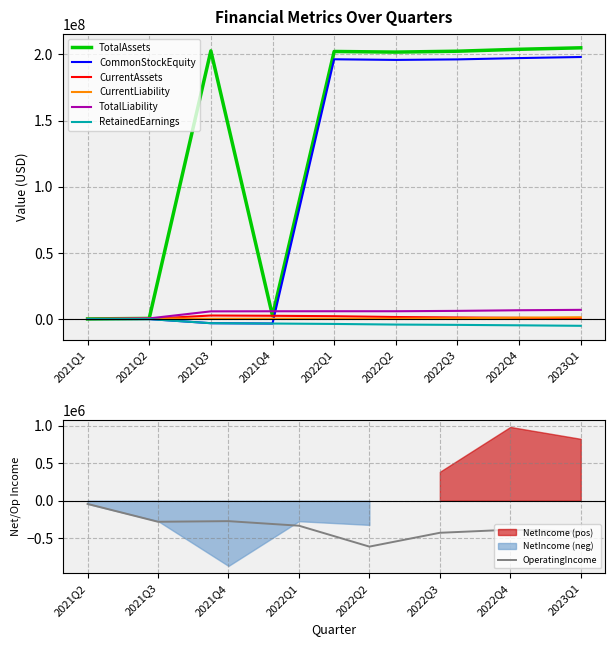

What is the difference between the maximum and second lowest values in the RetainedEarnings series?

4734882